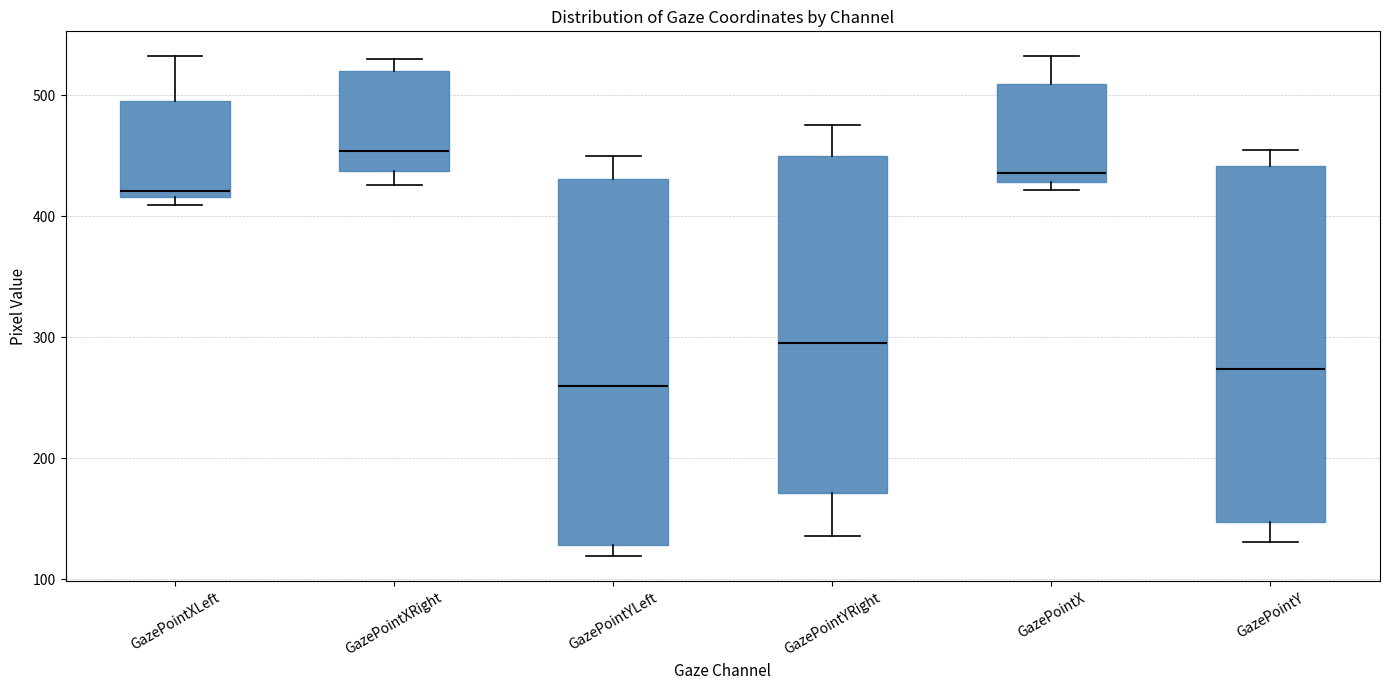

Which box has the lowest median line?

GazePointYLeft